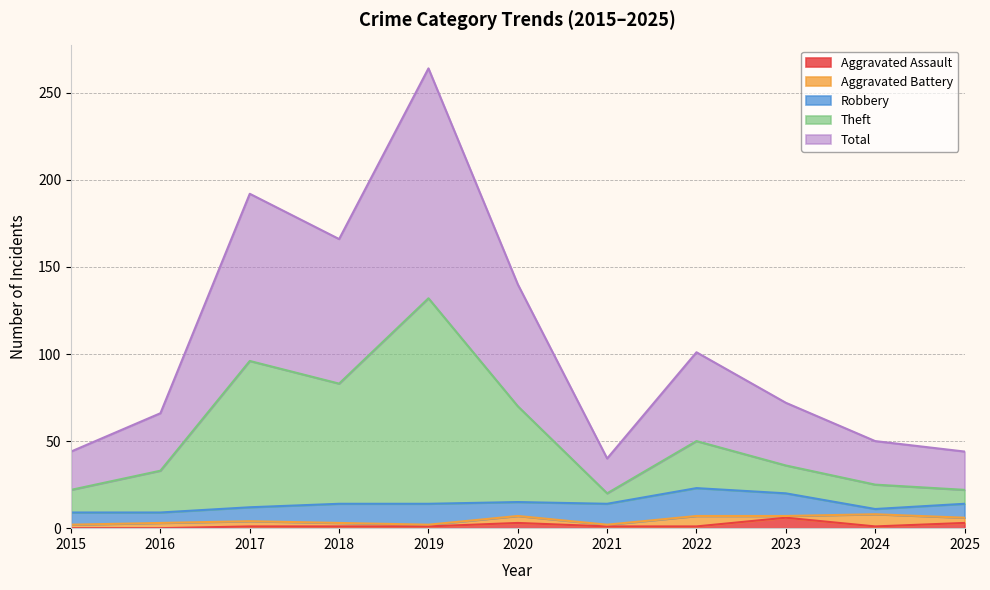

What is the minimum value for Theft?

20